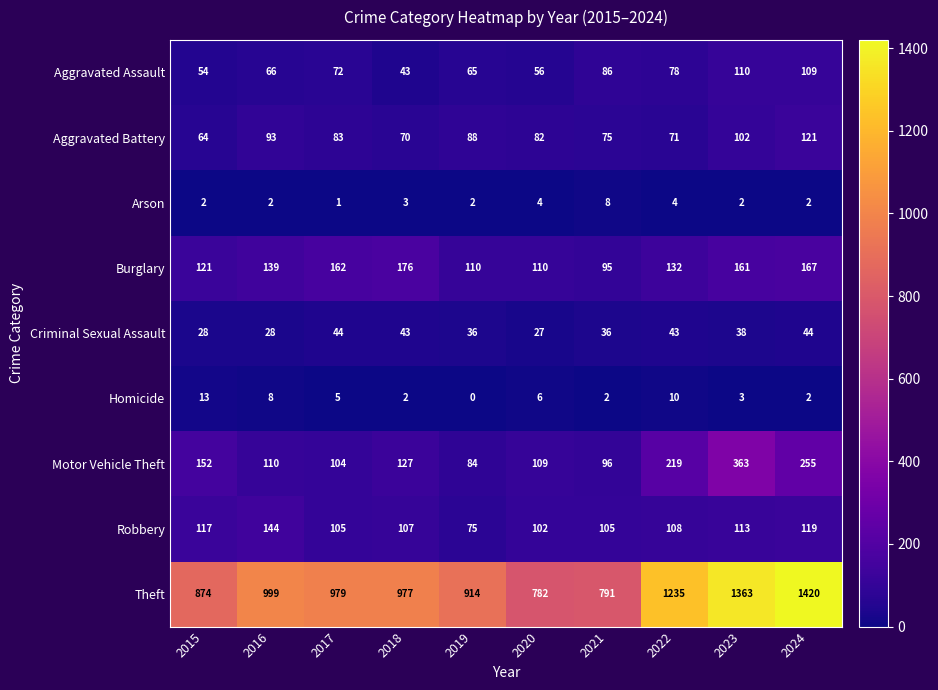

What is the average value of the Aggravated Assault series?

74